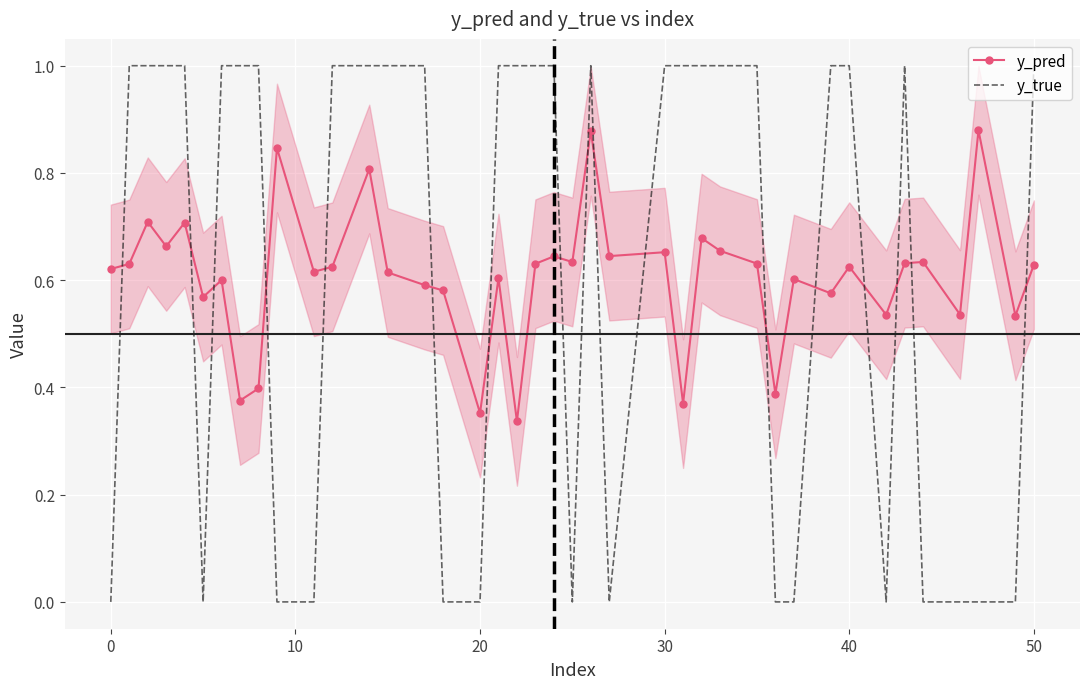

After their last crossing, which series has the higher values: y_true or y_pred?

y_true